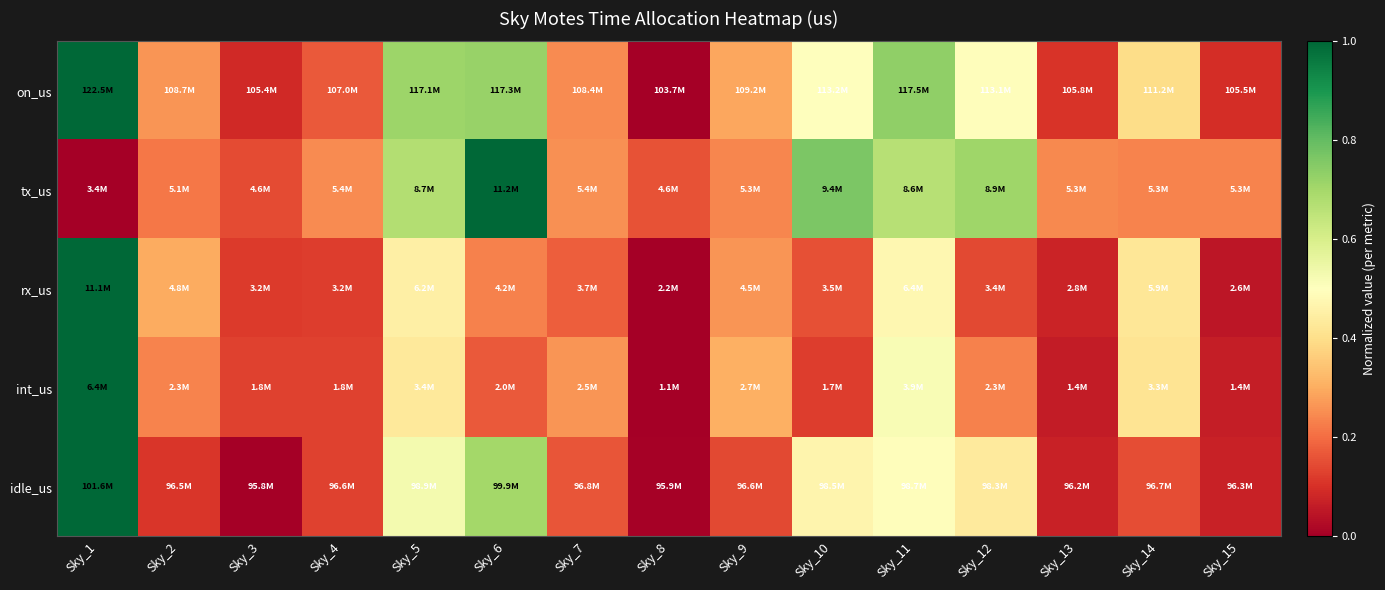

Which series has the largest range (max minus min)?

on_us